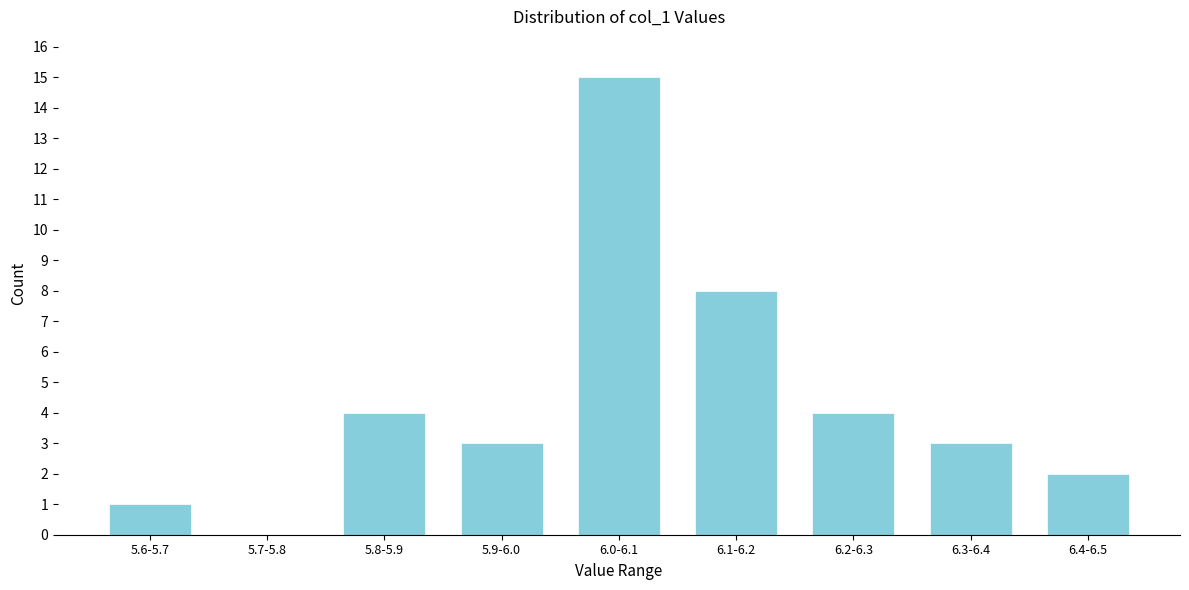

Reading left to right, list all the values displayed in this chart.

5.6-5.7=1	5.7-5.8=0	5.8-5.9=4	5.9-6.0=3	6.0-6.1=15	6.1-6.2=8	6.2-6.3=4	6.3-6.4=3	6.4-6.5=2